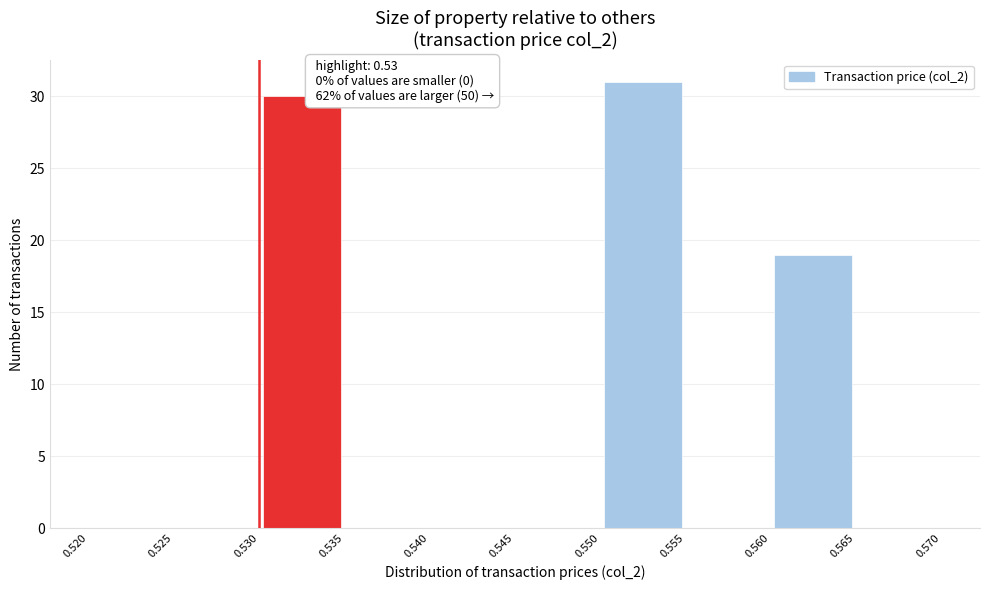

Over which range of the x-axis is the bar tallest?

0.550 to 0.555